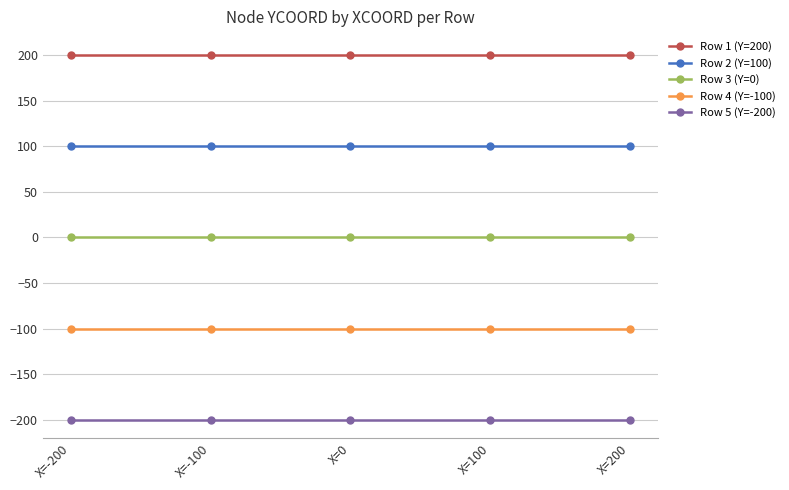

True or false: Row 3 (Y=0) and Row 1 (Y=200) cross at least once.

False